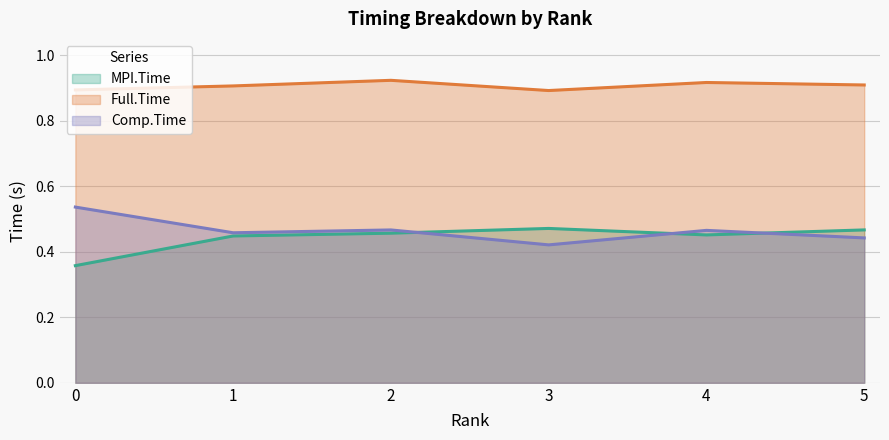

How many lines are shown in the chart?

3